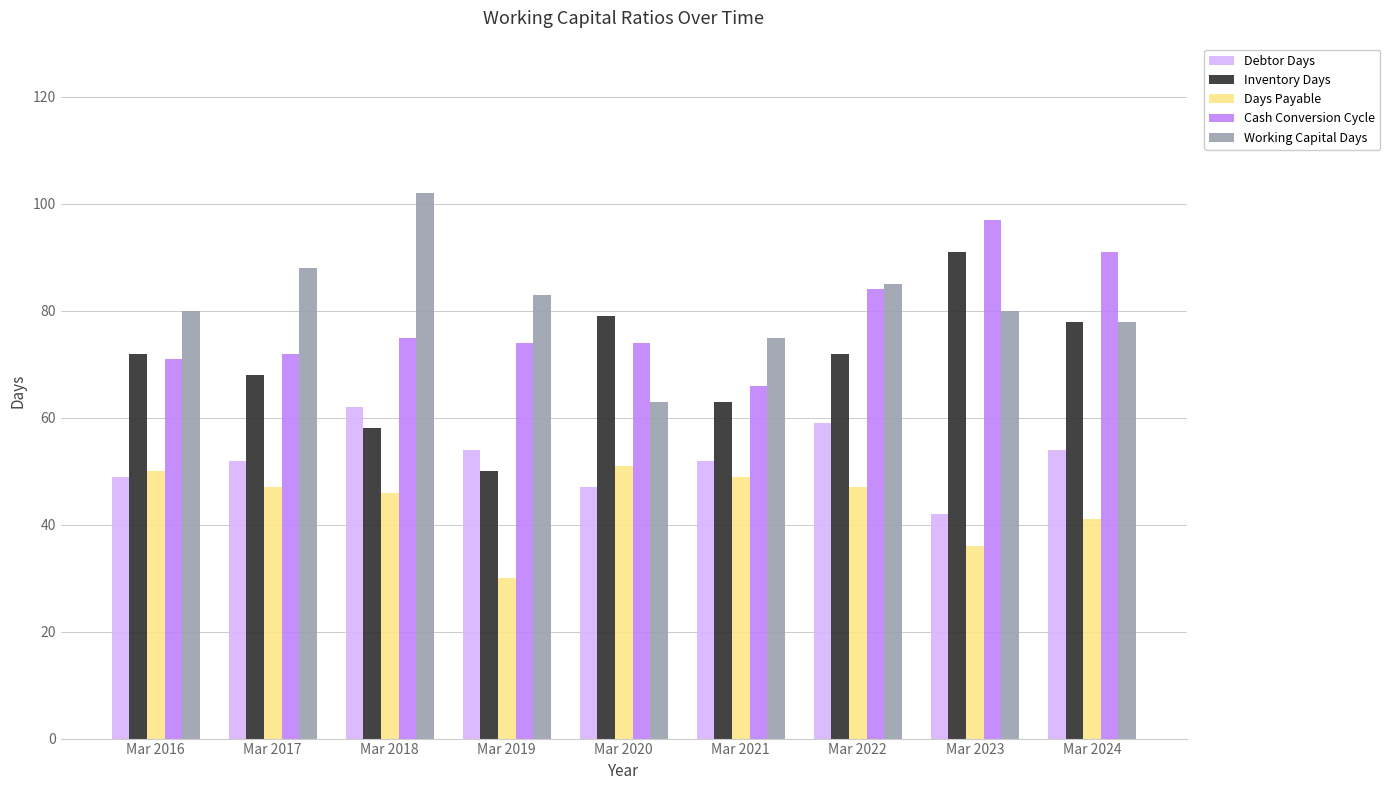

What is the value of the Inventory Days bar at the 8th from the left?

91